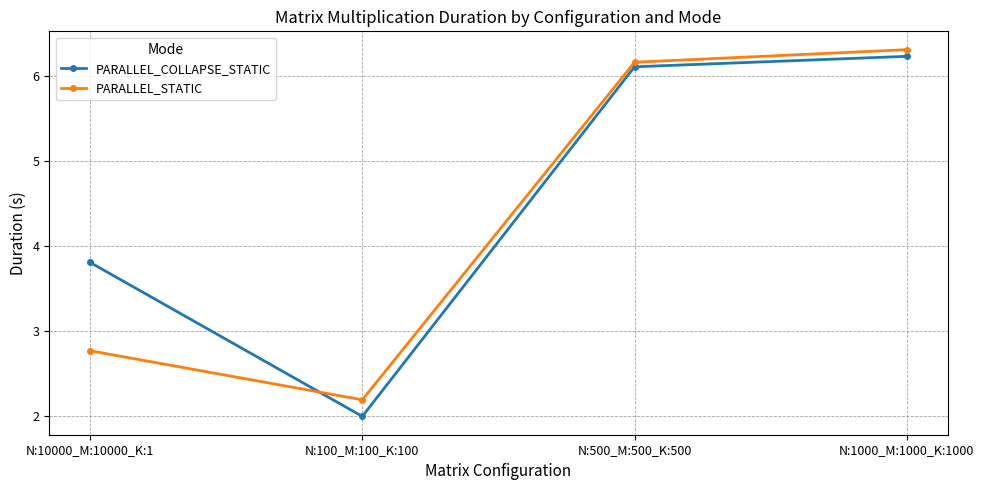

Does the chart display data point markers on the line(s)?

Yes